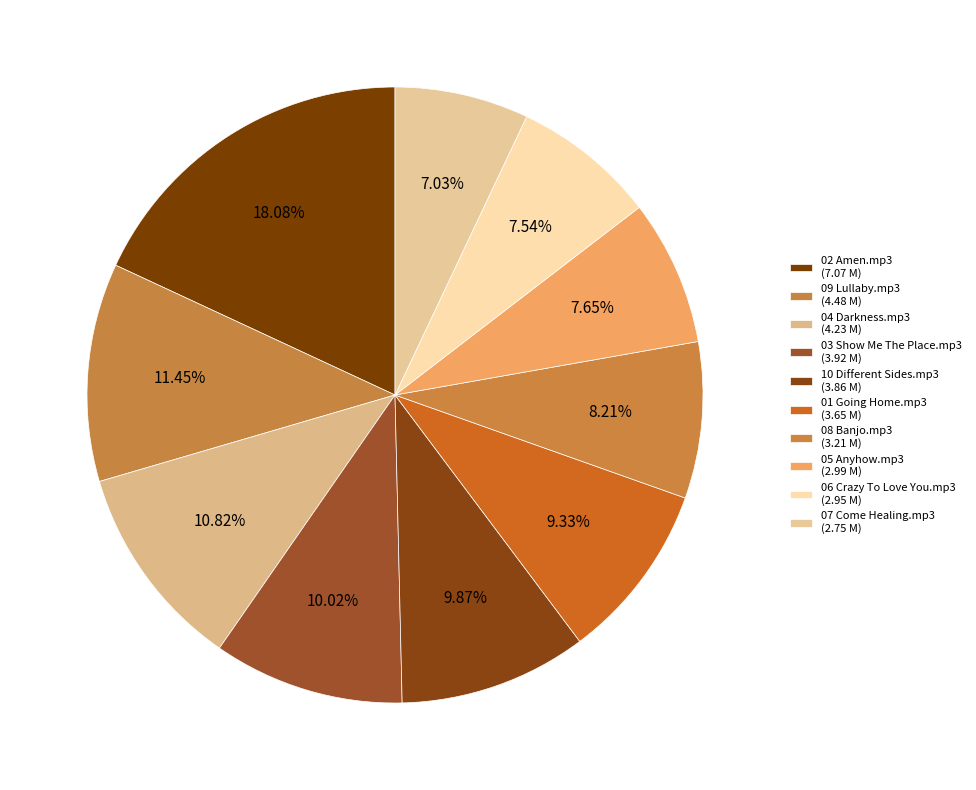

Is the sum of 07 Come Healing.mp3 and 09 Lullaby.mp3 greater than half?

No